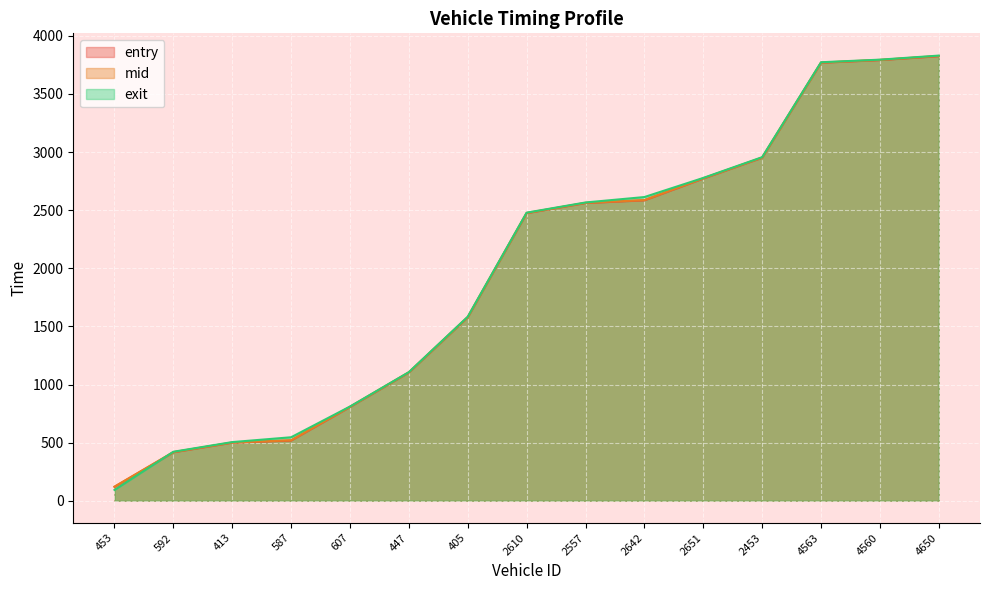

What is the minimum value shown in the chart?

92.8